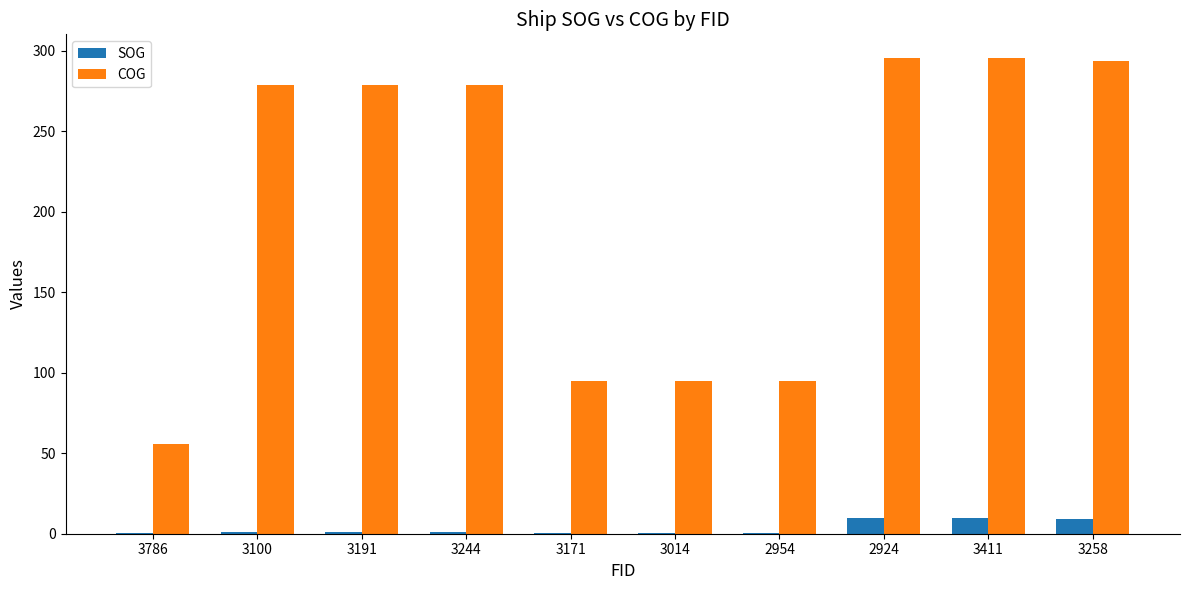

What is the sum of the SOG values at 3411 and 3258?

19.0